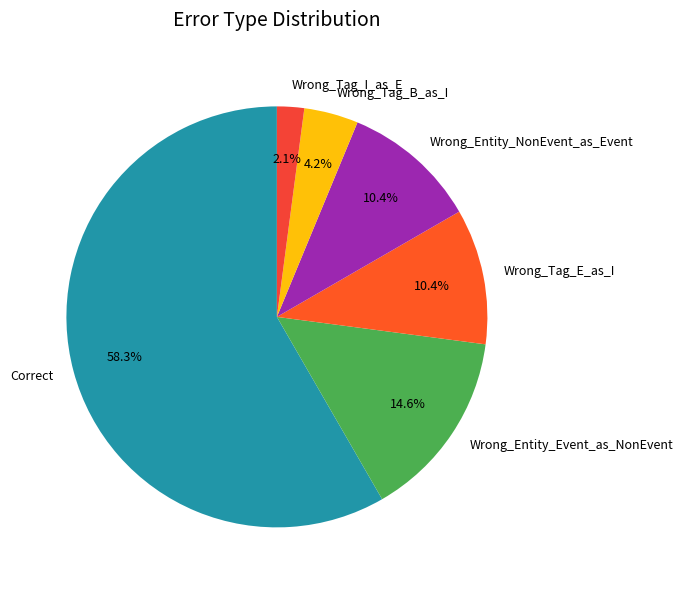

To the nearest percent, what is the average slice percentage?

17%